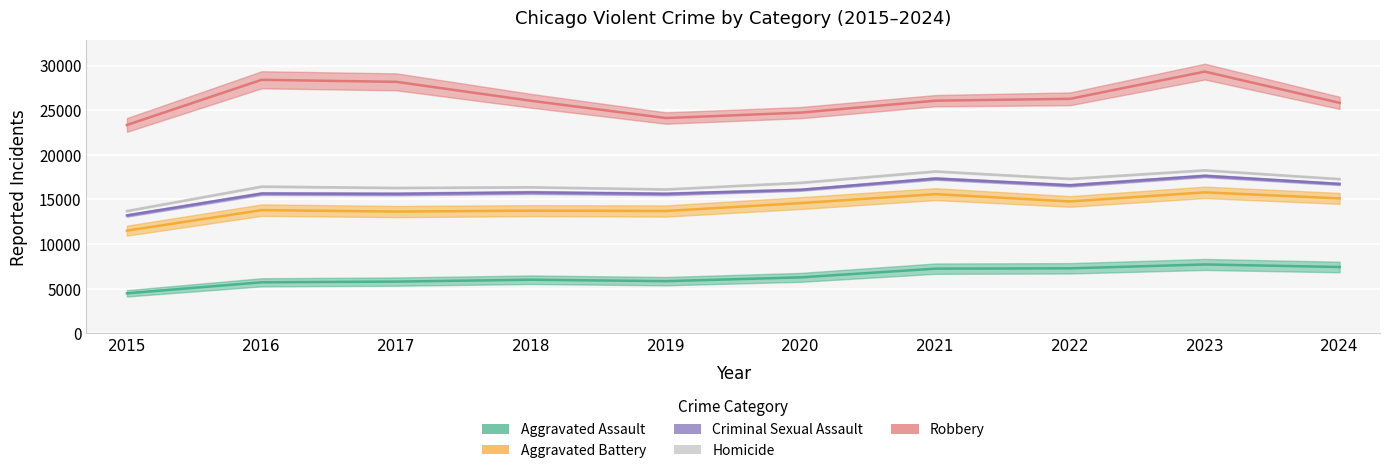

What is the spread (max minus min) of values at 2021?

18817